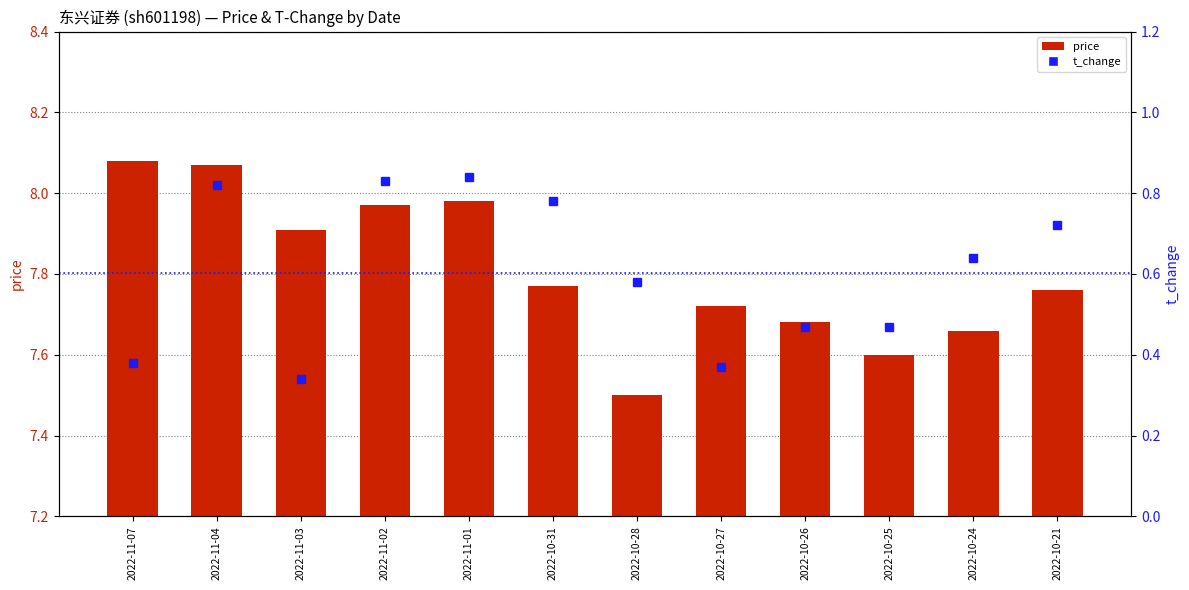

Between 2022-10-28 and 2022-10-25, which is larger?

2022-10-25